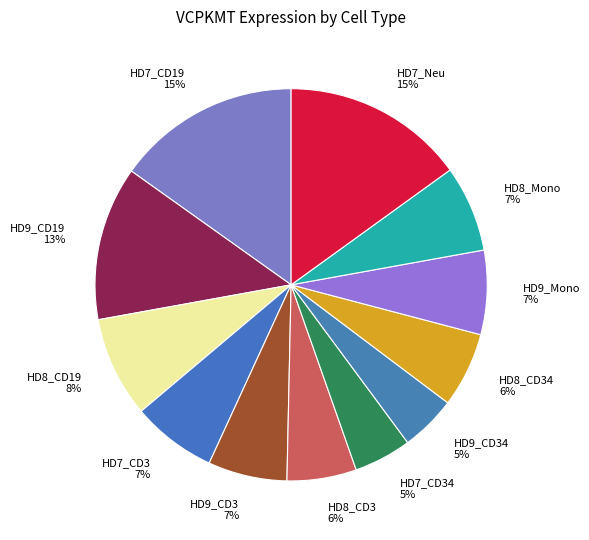

The HD7_CD34 slice represents 5% of the pie. True or false?

True